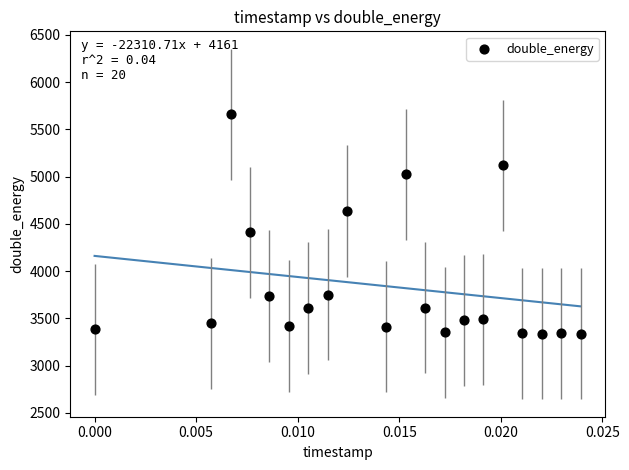

What is the range of Y values (max minus min)?

2319